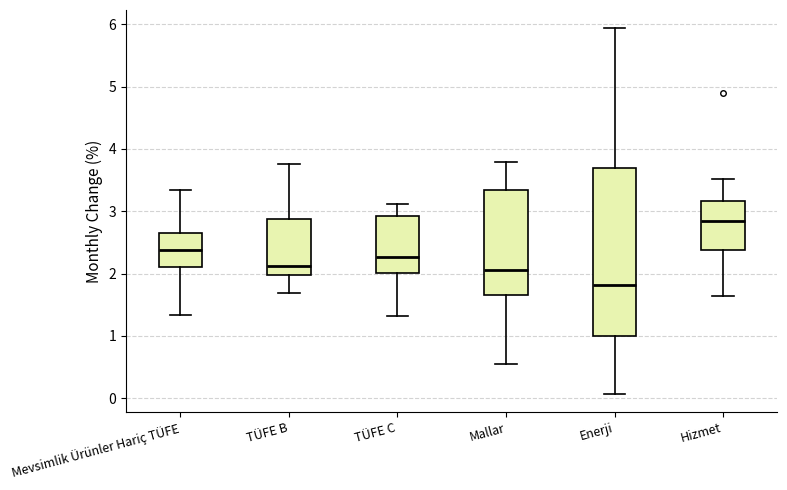

Comparing the boxes themselves (not the whiskers), which one is the tallest?

Enerji